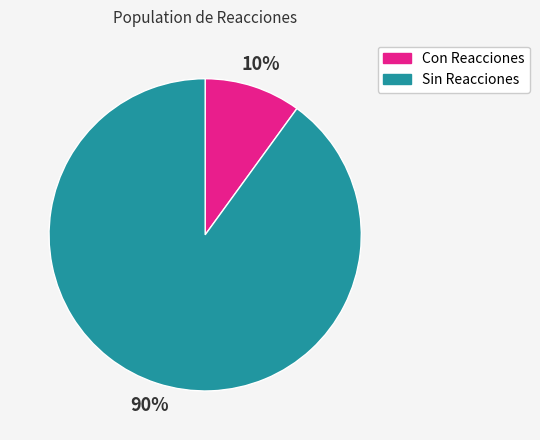

Is there any slice that represents more than half of the pie?

Yes